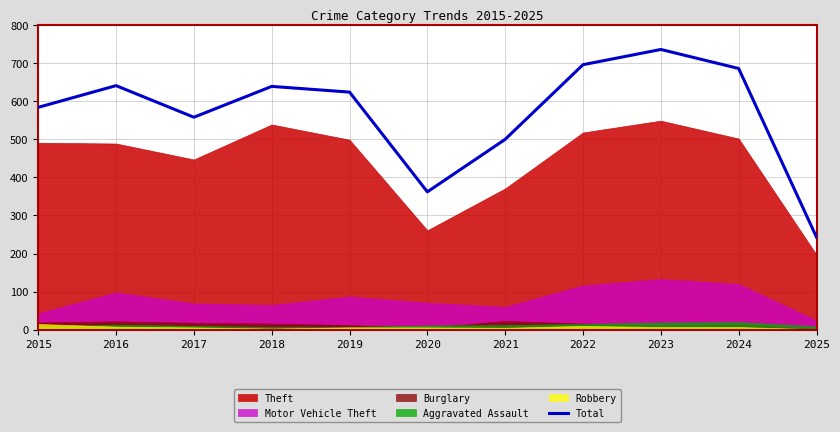

Which category has the highest value in the Total series?

2023